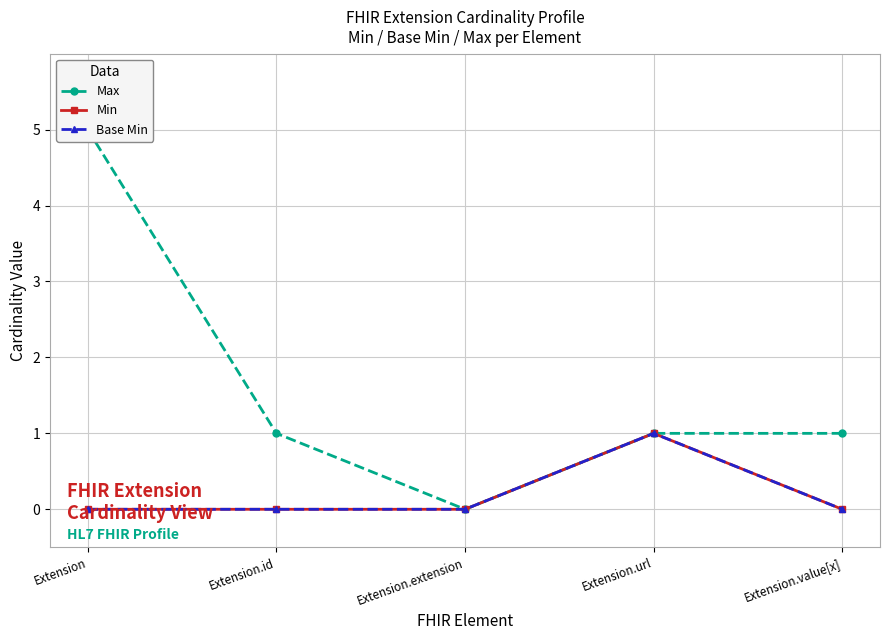

Rank the series at Extension.id from highest to lowest value.

Max, Min, Base Min